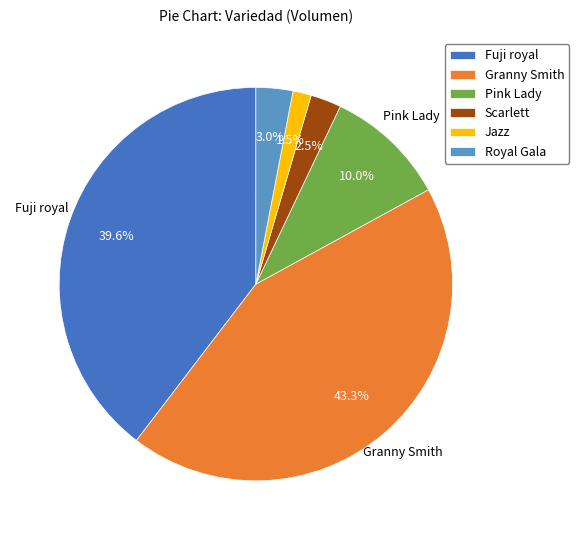

What is the smallest slice in the pie chart?

Jazz